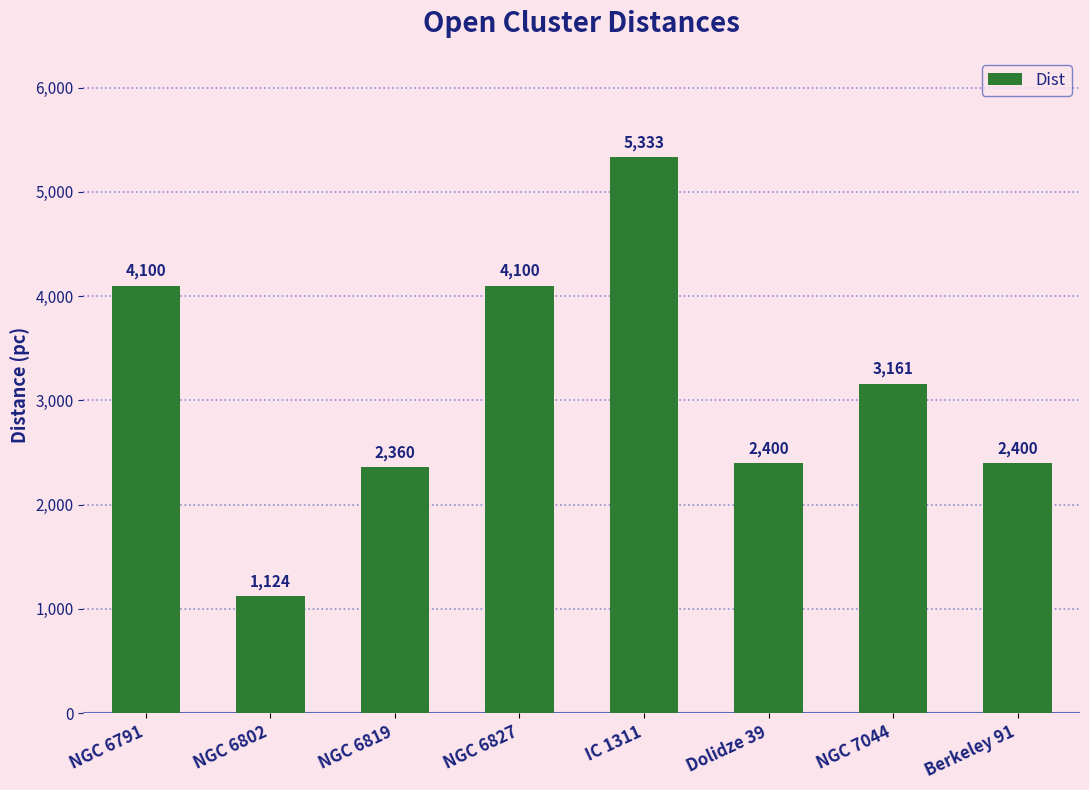

Reading right to left, list all the values displayed in this chart.

2400	3161	2400	5333	4100	2360	1124	4100